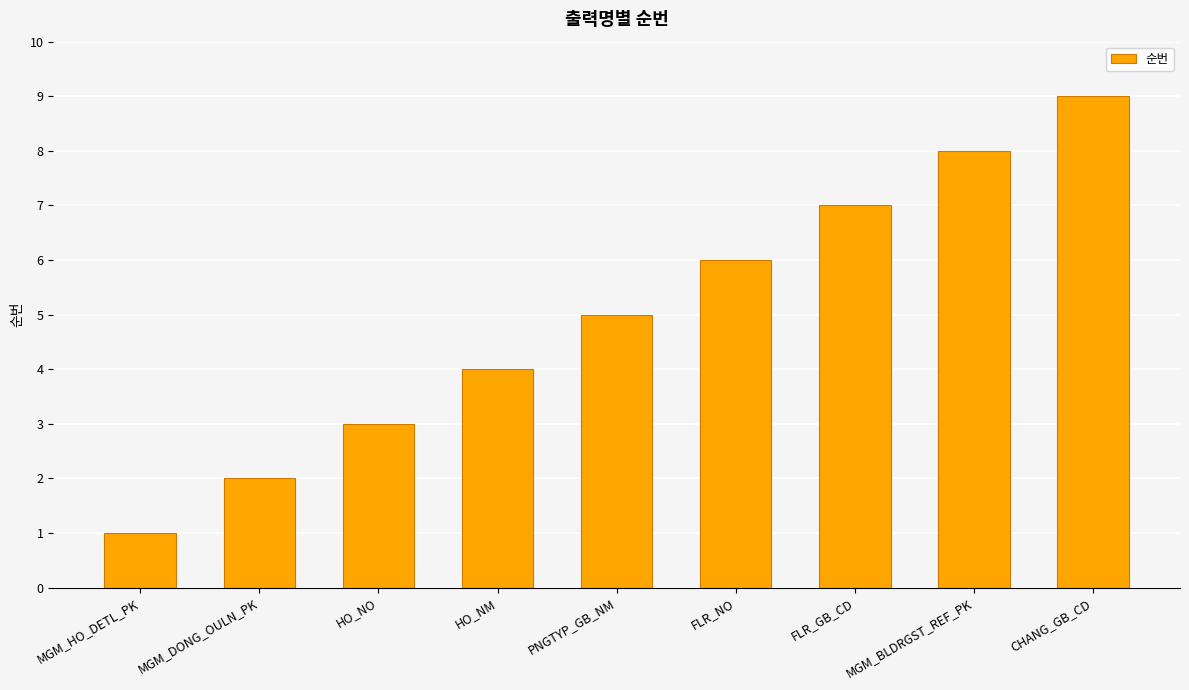

What is the sum of the values at CHANG_GB_CD and FLR_NO?

15